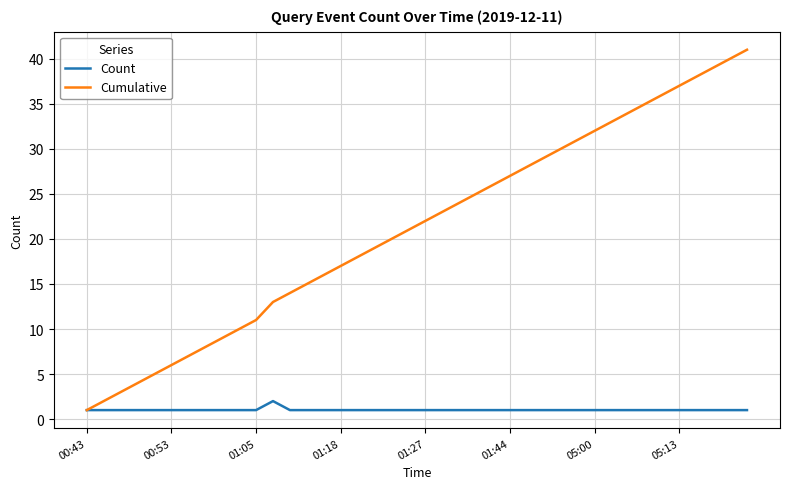

Reading left to right, transcribe all the data shown in this chart.

Count: 1	1	1	1	1	1	1	1	1	1	1	2	1	1	1	1	1	1	1	1	1	1	1	1	1	1	1	1	1	1	1	1	1	1	1	1	1	1	1	1
Cumulative: 1	2	3	4	5	6	7	8	9	10	11	13	14	15	16	17	18	19	20	21	22	23	24	25	26	27	28	29	30	31	32	33	34	35	36	37	38	39	40	41